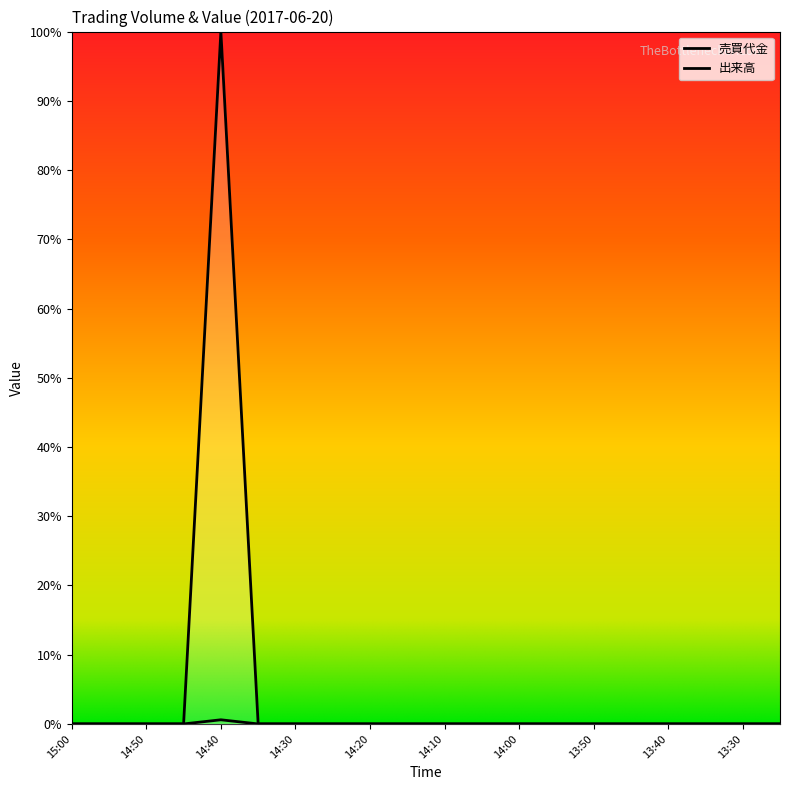

Where is the first local maximum for 出来高?

14:40